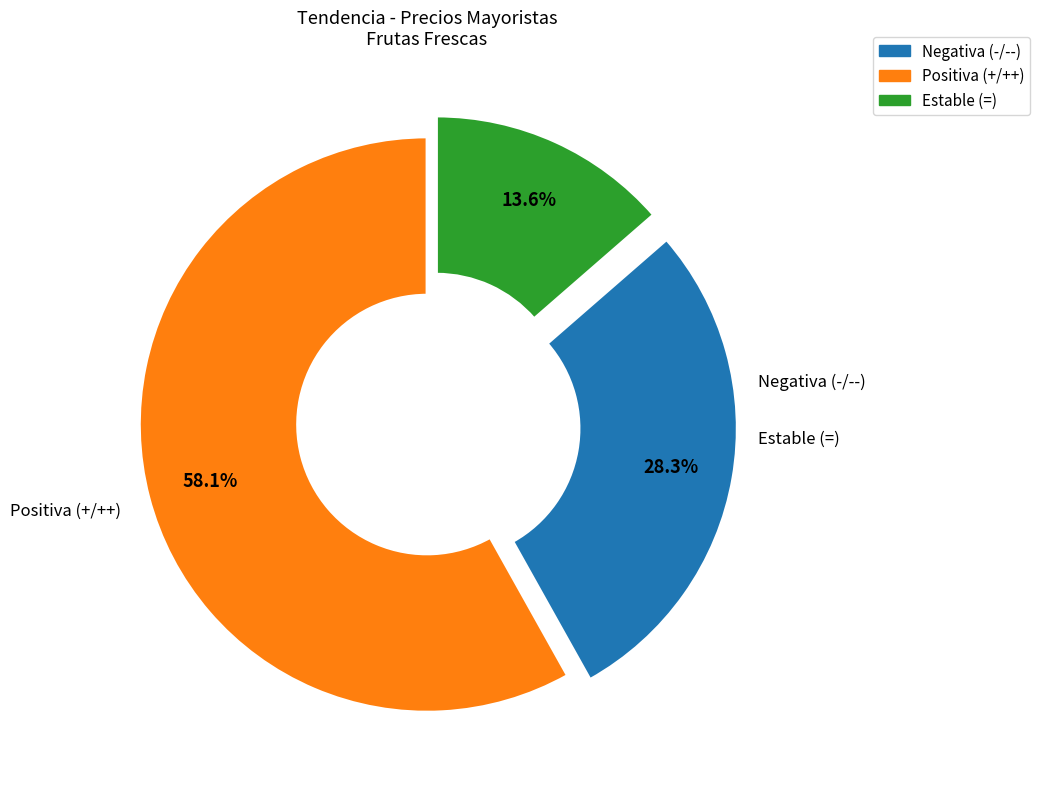

Is there a majority slice in this chart?

Yes